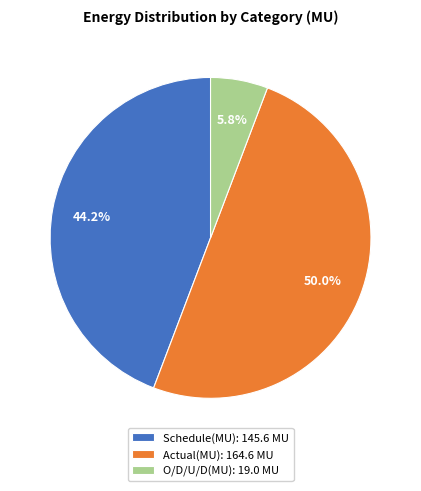

Between O/D/U/D(MU) and Schedule(MU), which is larger?

Schedule(MU)